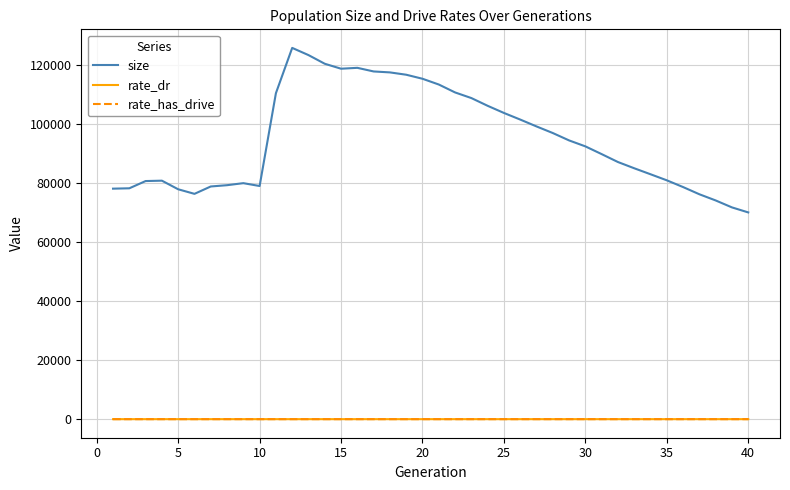

True or false: size and rate_dr cross at least once.

False